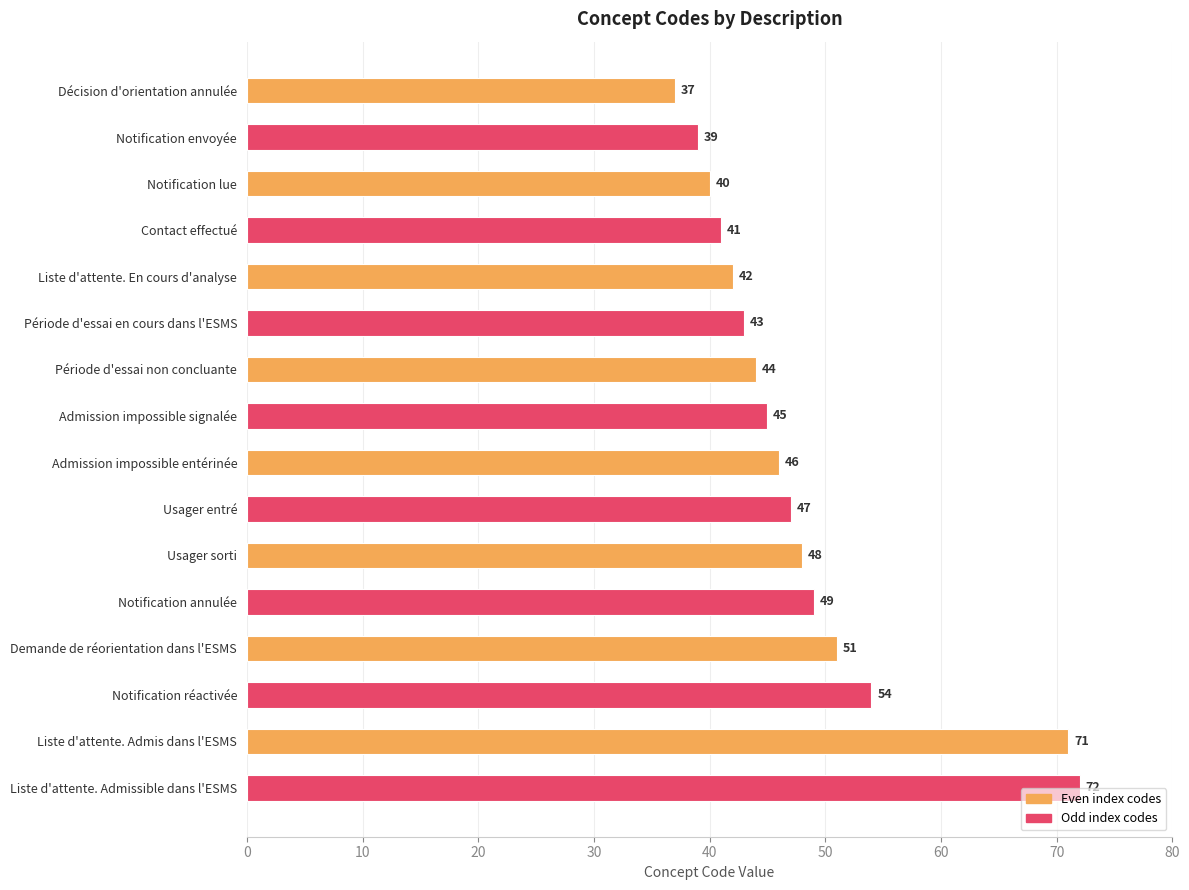

Count the number of data series in this chart.

1